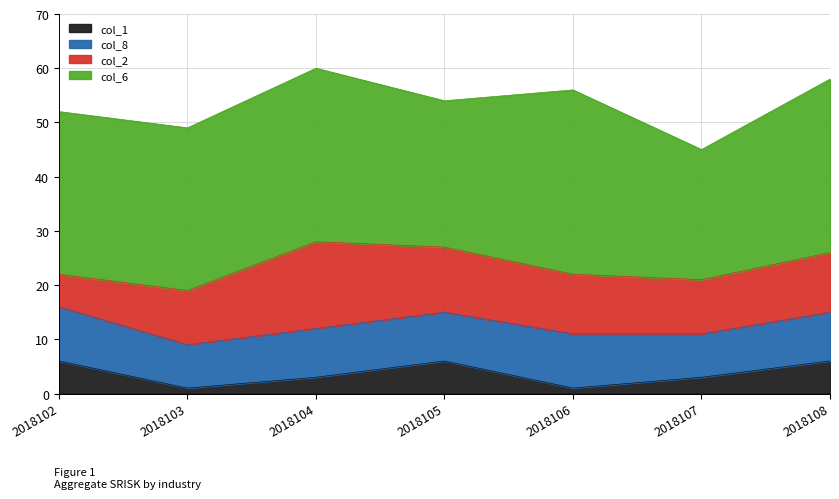

Which has a higher value, 2018102 or 2018108?

2018108